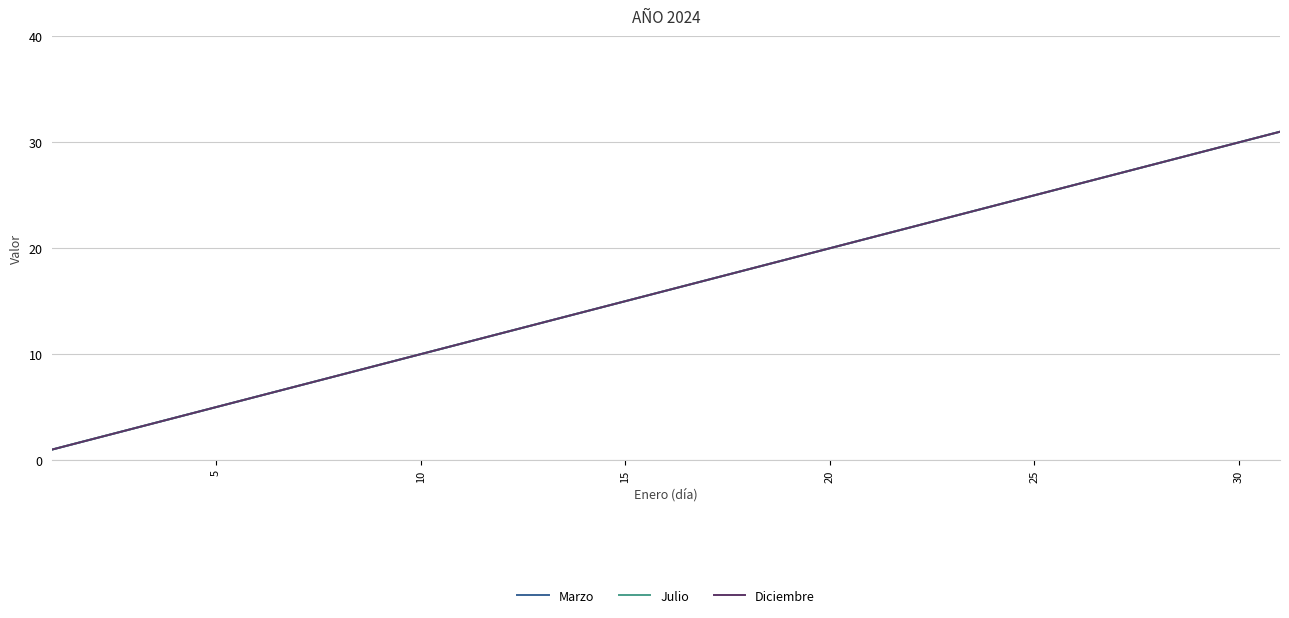

Does the chart display data point markers on the line(s)?

No